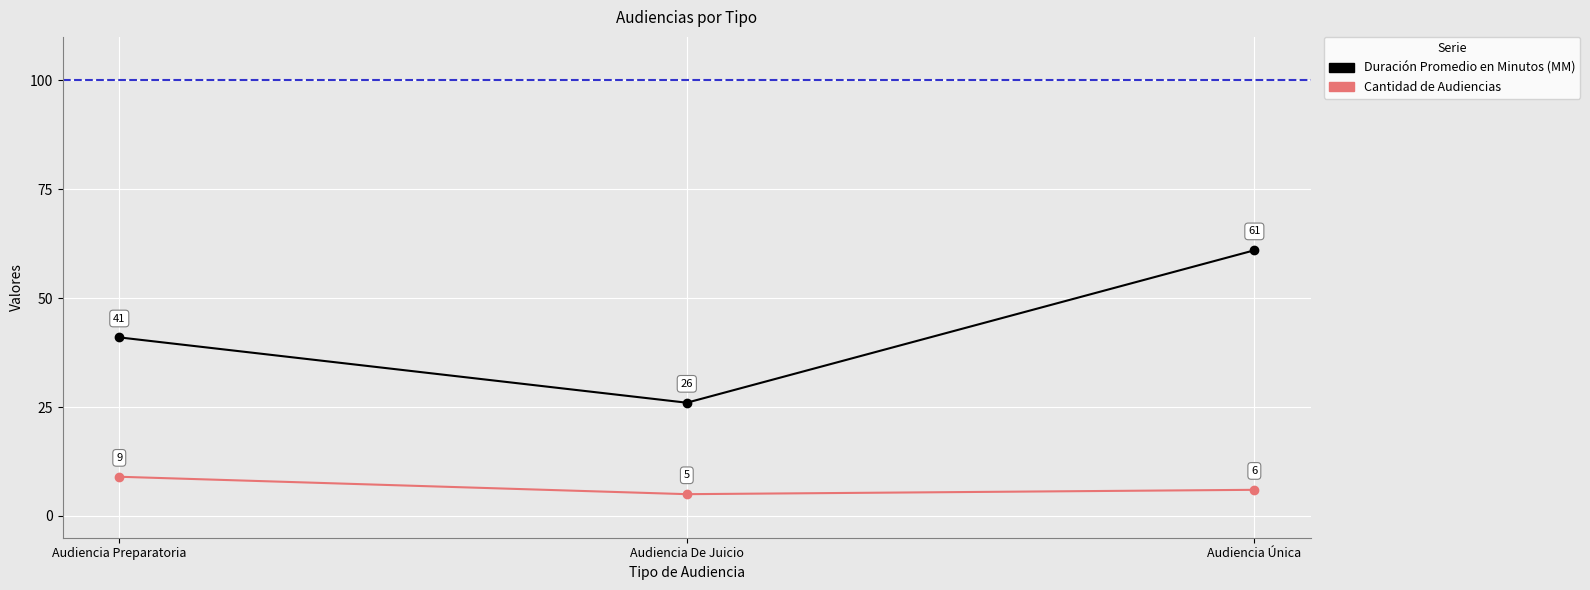

What is the sum of the Duración Promedio en Minutos (MM) values at Audiencia Única and Audiencia Preparatoria?

102